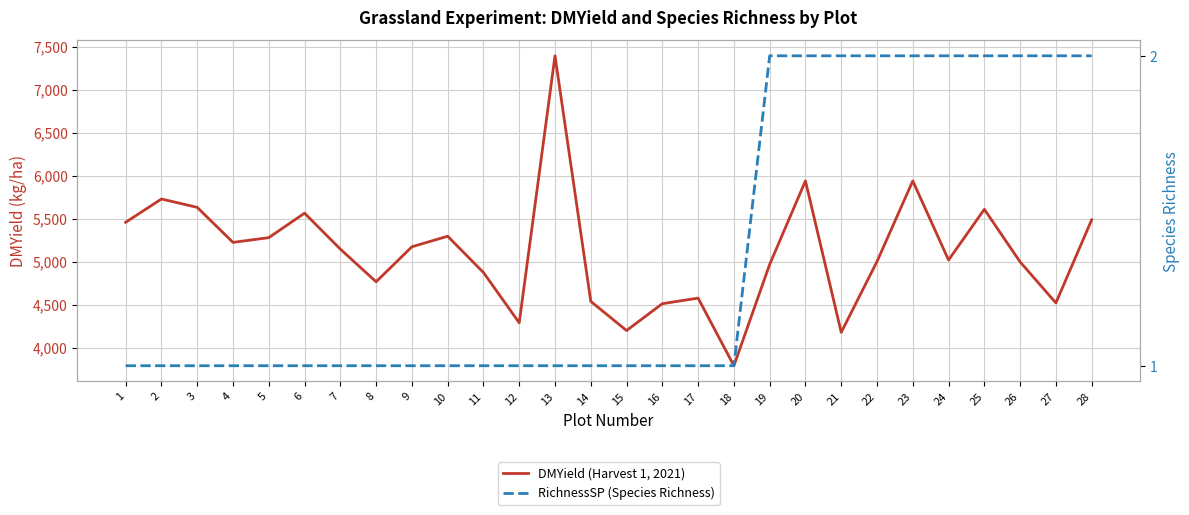

What is the lowest value of the RichnessSP (Species Richness) series?

1.0